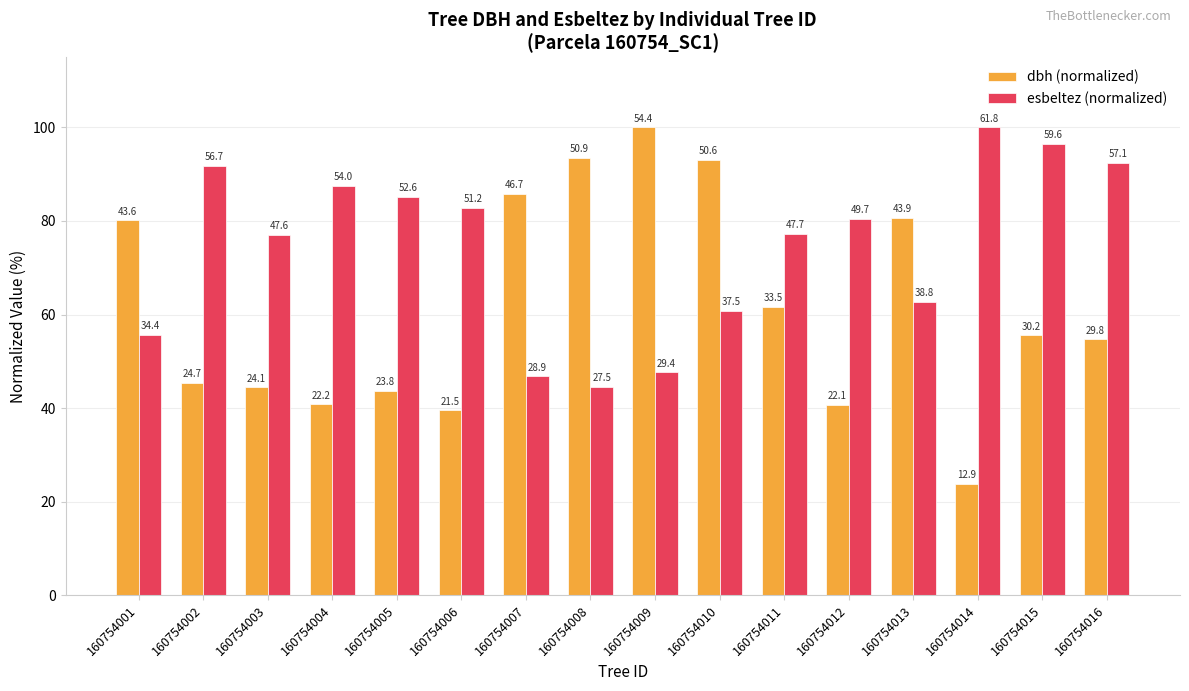

Which label corresponds to the largest value in the chart?

160754009